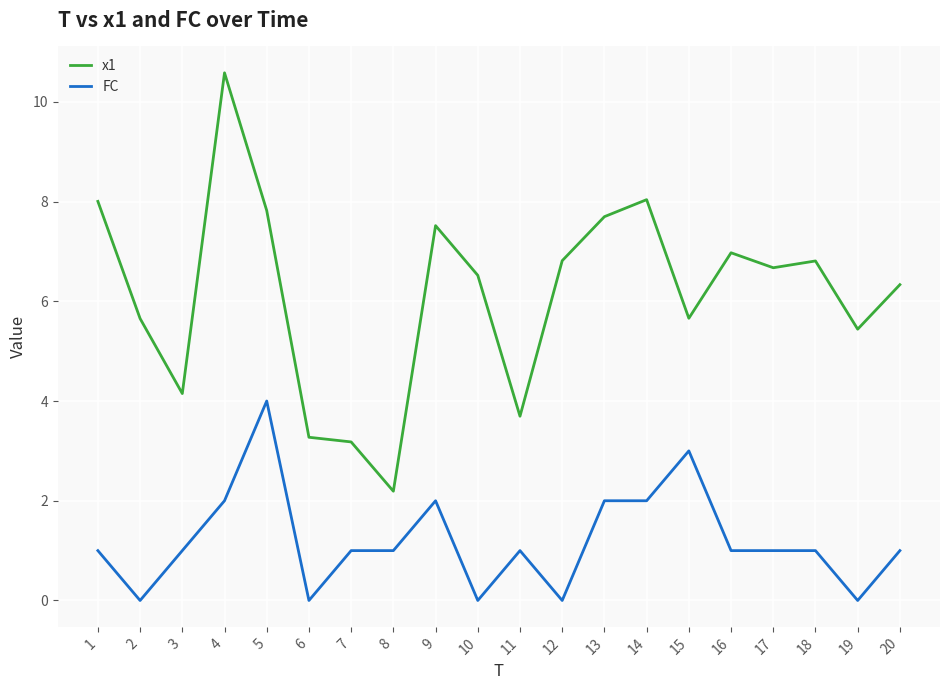

Reading right to left, extract all data points from this chart.

x1: 20=6.3	19=5.4	18=6.8	17=6.7	16=7.0	15=5.7	14=8.0	13=7.7	12=6.8	11=3.7	10=6.5	9=7.5	8=2.2	7=3.2	6=3.3	5=7.8	4=10.6	3=4.1	2=5.7	1=8.0
FC: 20=1.0	19=0.0	18=1.0	17=1.0	16=1.0	15=3.0	14=2.0	13=2.0	12=0.0	11=1.0	10=0.0	9=2.0	8=1.0	7=1.0	6=0.0	5=4.0	4=2.0	3=1.0	2=0.0	1=1.0